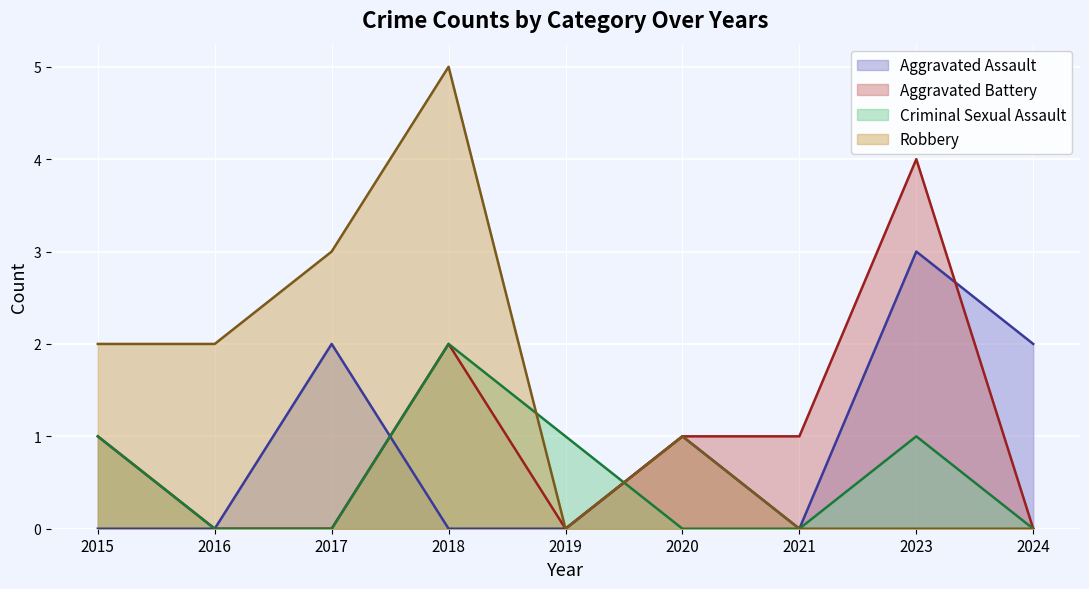

True or false: Robbery has a value of 1 at 2020.

False